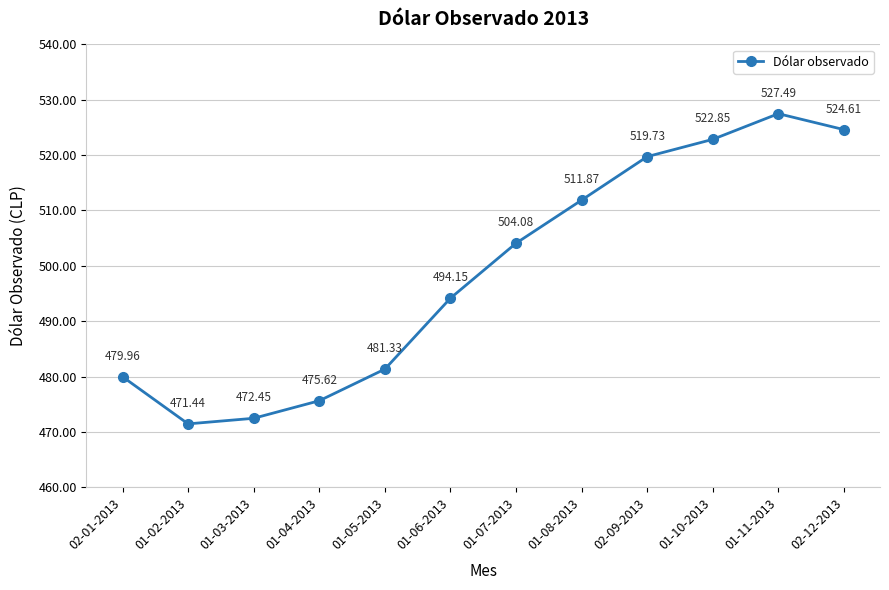

Is this an area chart (filled region under the line)?

No